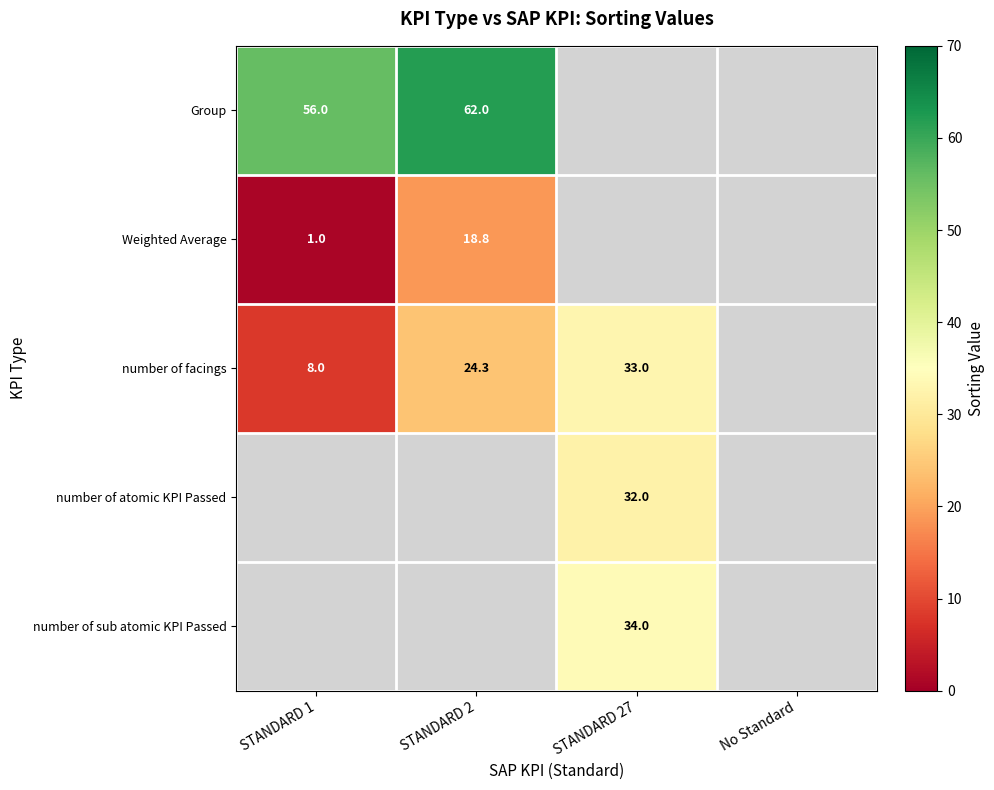

The number of atomic KPI Passed series shows 49.1 at STANDARD 27. True or false?

False